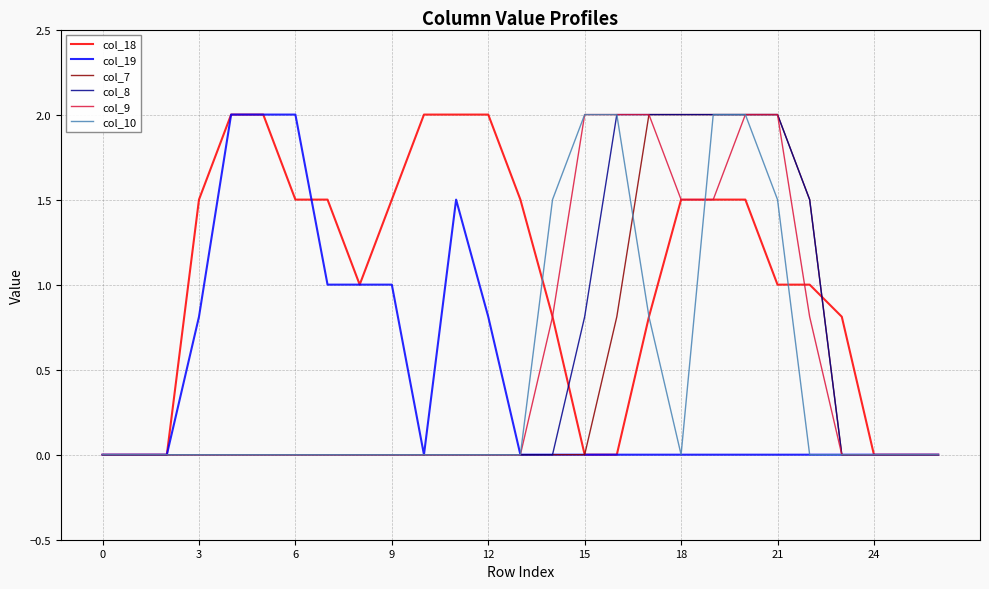

What is the difference between the maximum and minimum values in the col_9 series?

2.0